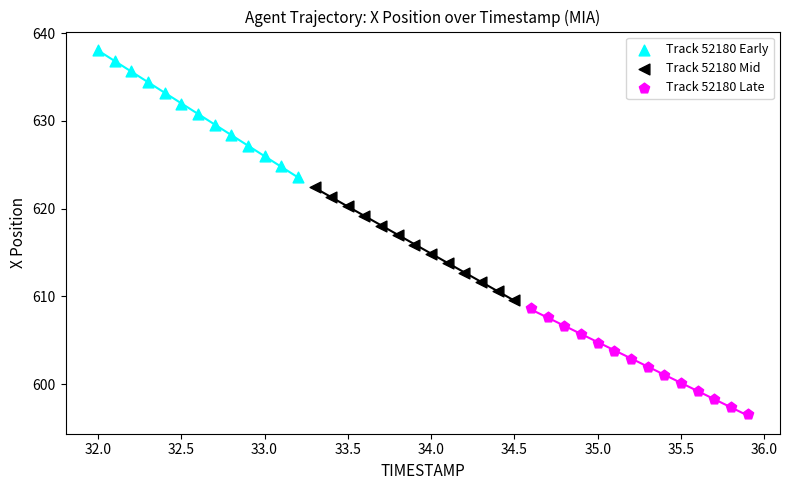

Which series has the widest spread of Y values?

Track 52180 Early